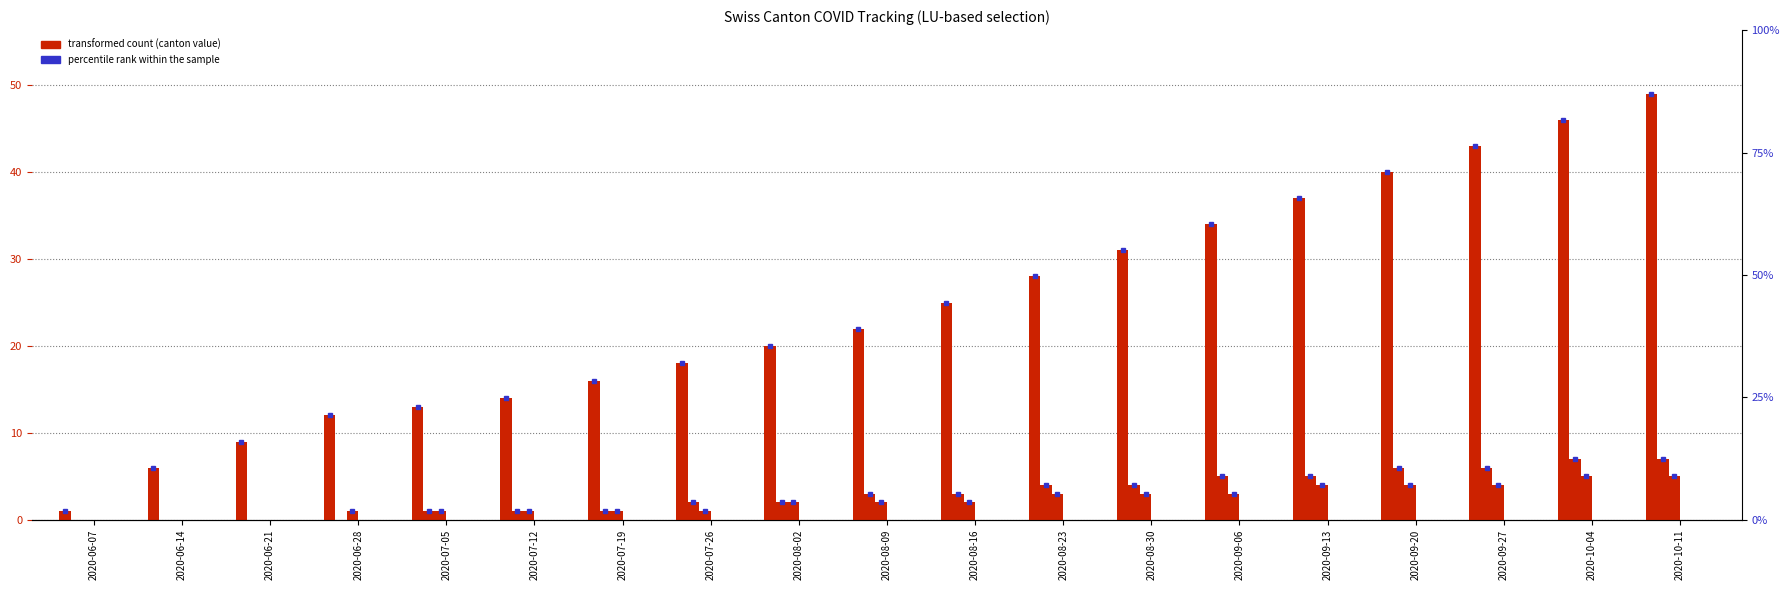

What value does the ZH series have at 2020-08-16?

3